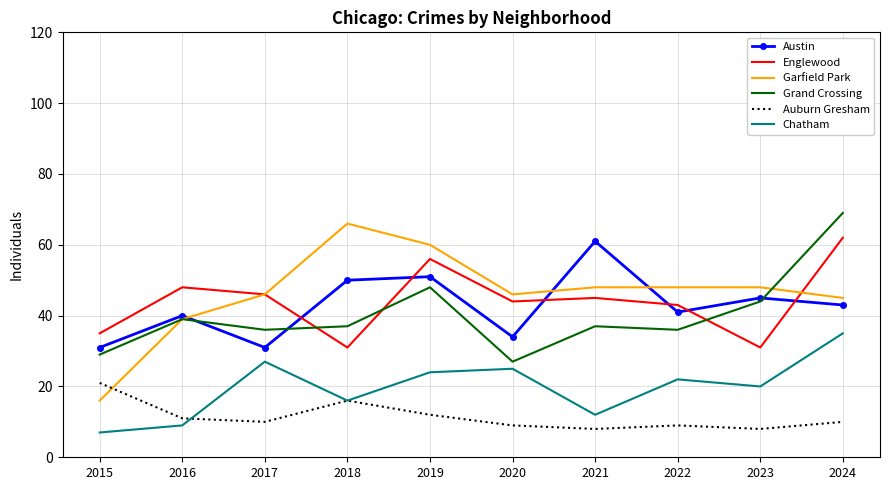

Which label corresponds to the largest value in the chart?

2024